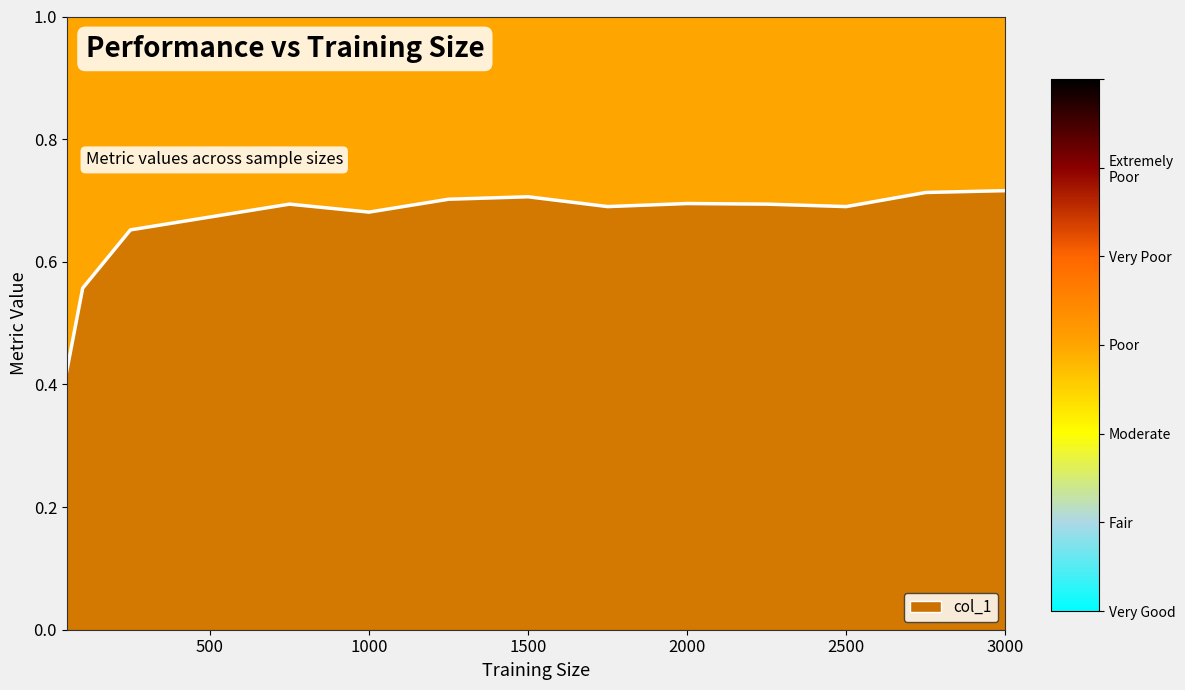

What is the difference between the maximum and minimum values?

0.3